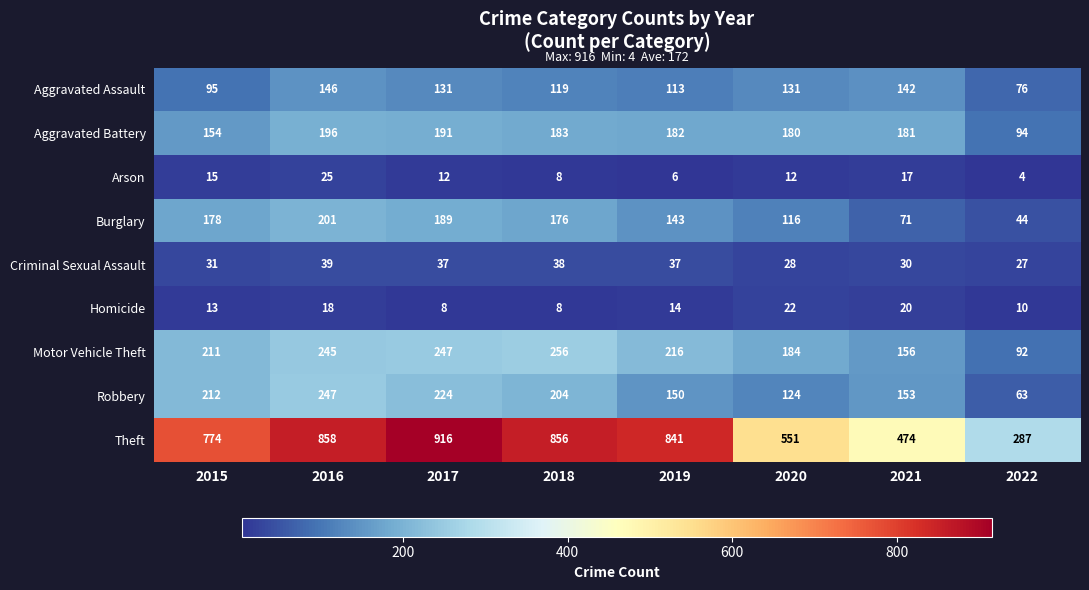

What is the minimum value shown in the chart?

4